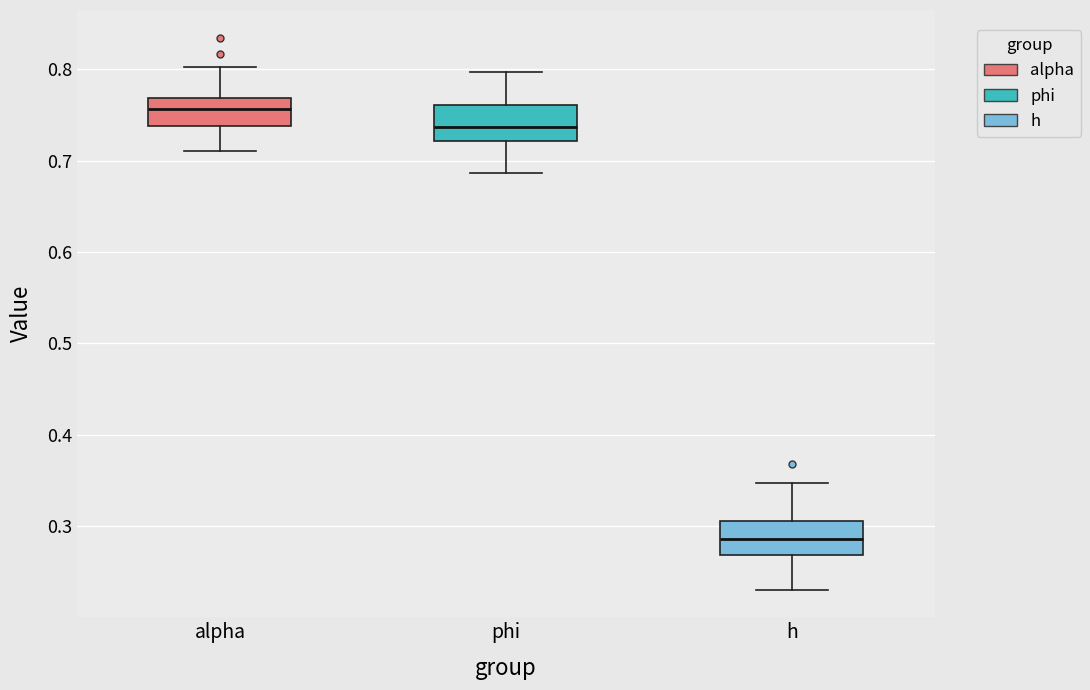

Reading left to right, read every box against the y-axis: the position of its median line, the range the box covers, and the ends of its whiskers. The values are not printed on the chart, so give them approximately, as read against the axis.

alpha: median 0.76, box 0.74 to 0.77, whiskers 0.71 to 0.80
phi: median 0.74, box 0.72 to 0.76, whiskers 0.69 to 0.80
h: median 0.29, box 0.27 to 0.31, whiskers 0.23 to 0.35